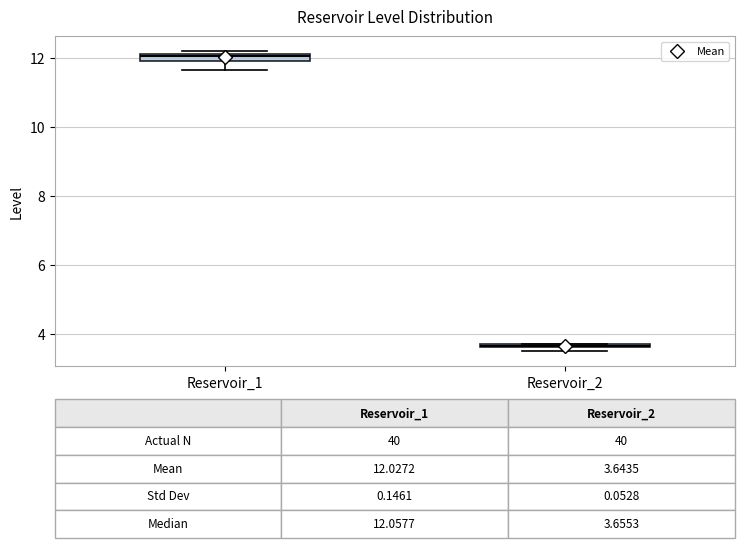

Which box has the highest median line?

Reservoir_1